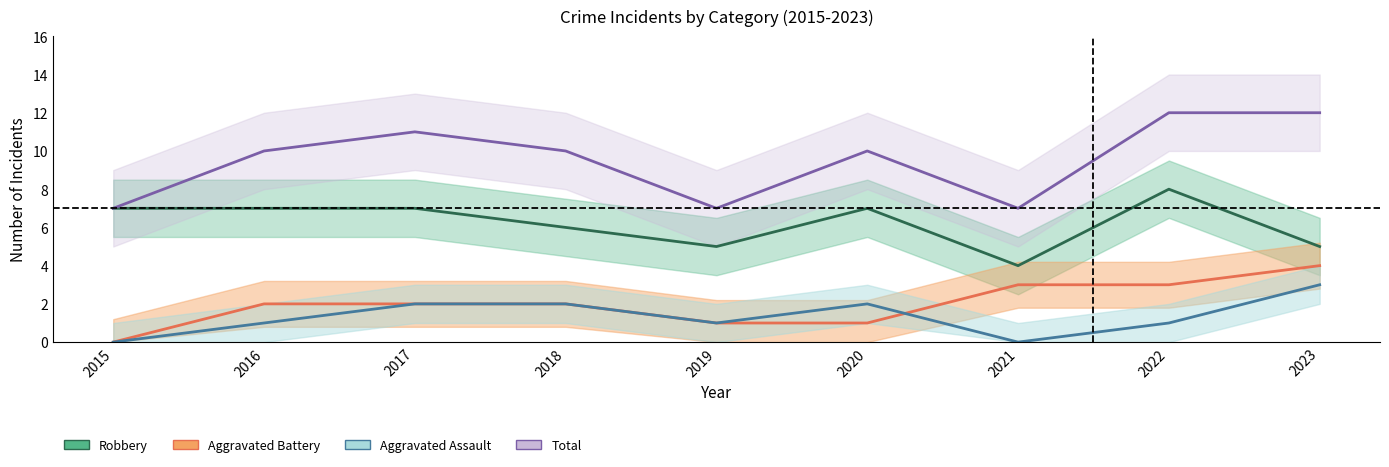

What value does the Aggravated Battery series have at 2021?

3